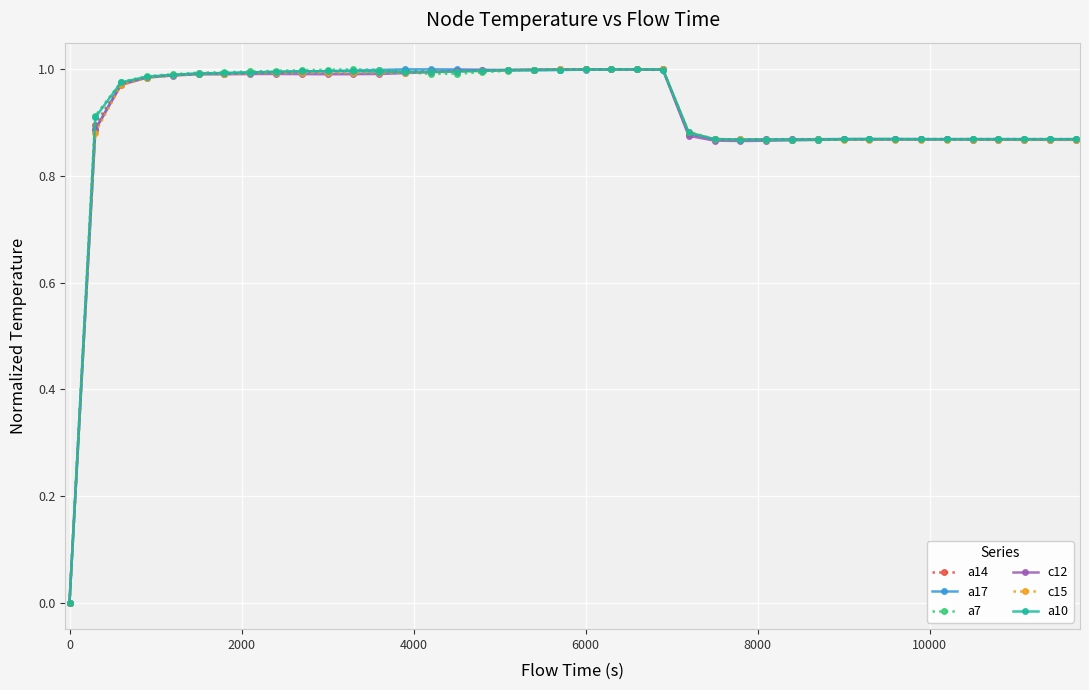

True or false: a14 has more than 2 interior local peaks.

True